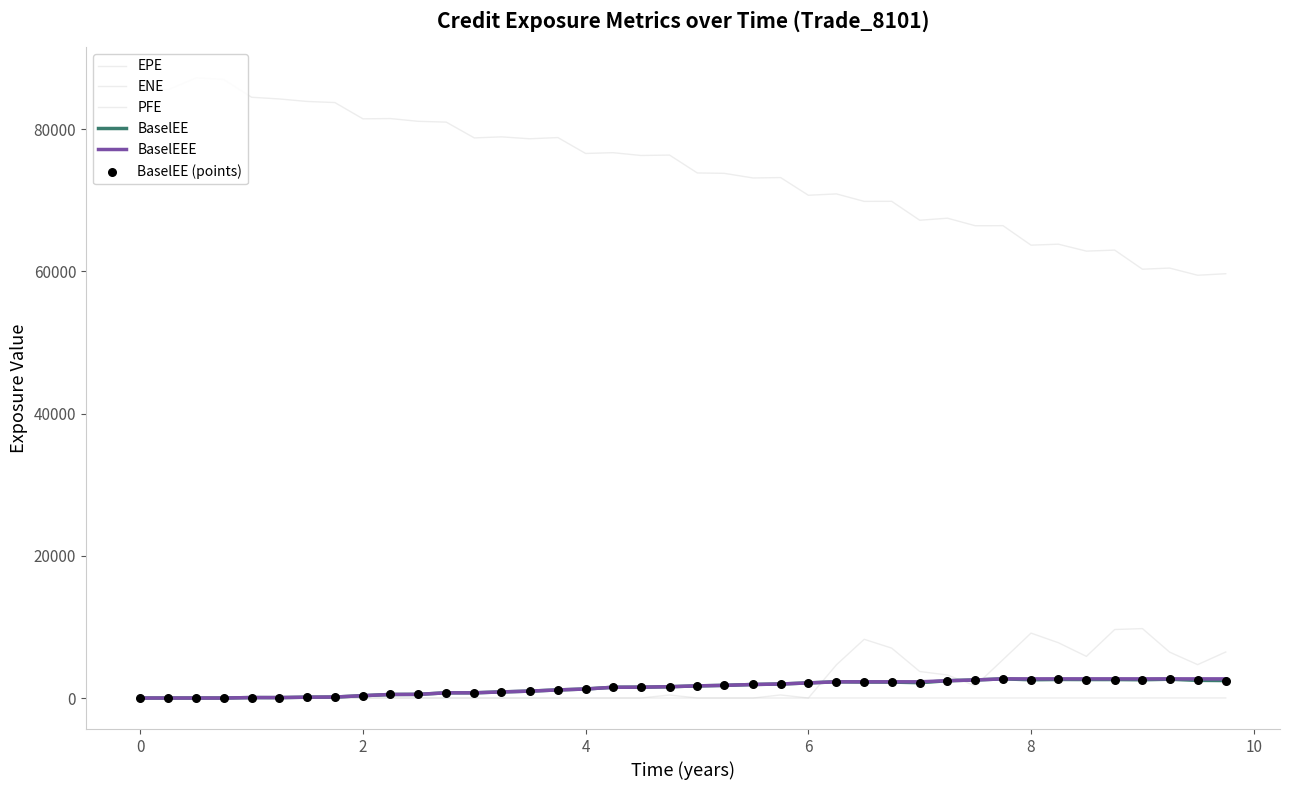

Is this an area chart (filled region under the line)?

No